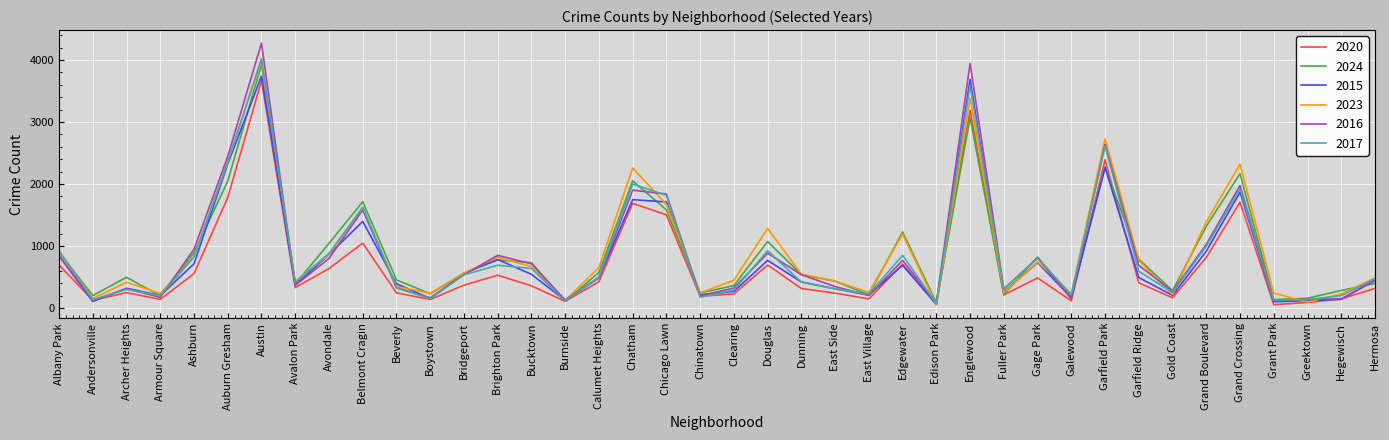

What is the total value across all series at Chatham?

11643